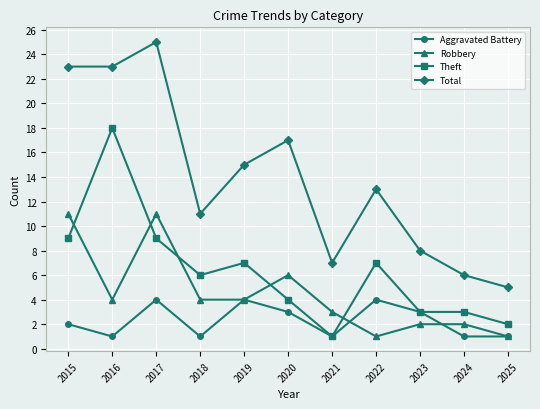

Reading left to right, transcribe all the data shown in this chart.

Aggravated Battery: 2	1	4	1	4	3	1	4	3	1	1
Robbery: 11	4	11	4	4	6	3	1	2	2	1
Theft: 9	18	9	6	7	4	1	7	3	3	2
Total: 23	23	25	11	15	17	7	13	8	6	5